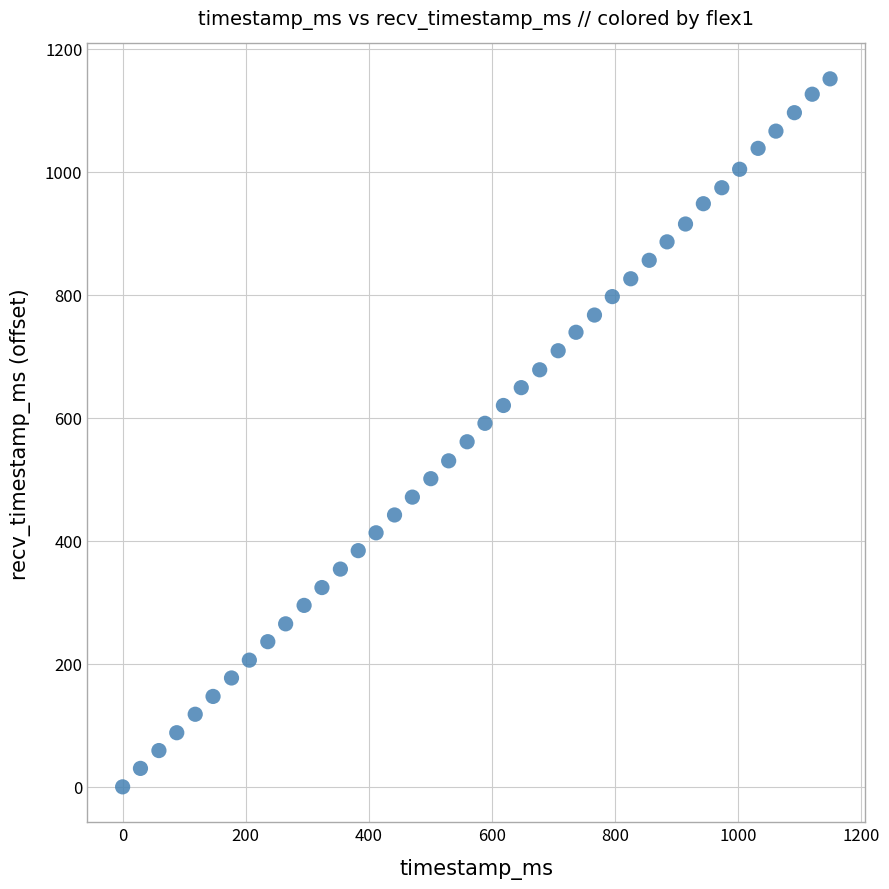

What is the range of X values (max minus min)?

1150